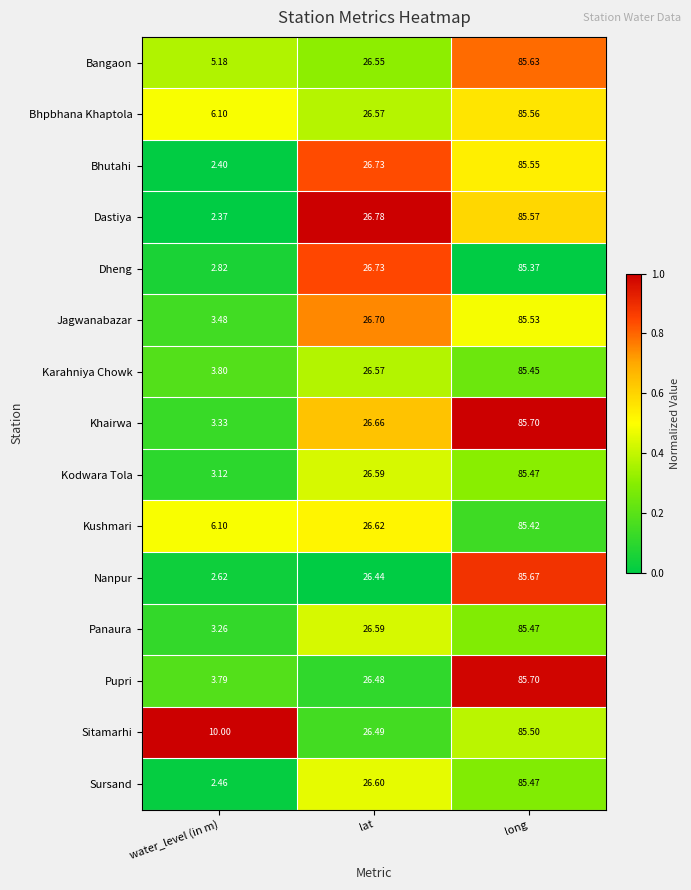

At which label does Bhpbhana Khaptola first exceed 26?

lat